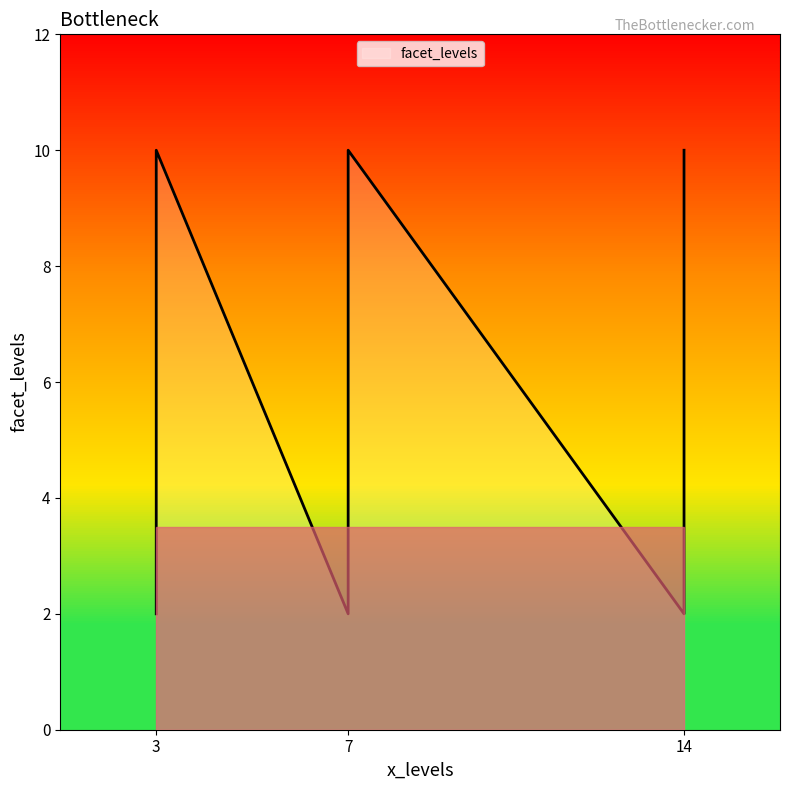

Does the chart display data point markers on the line(s)?

No